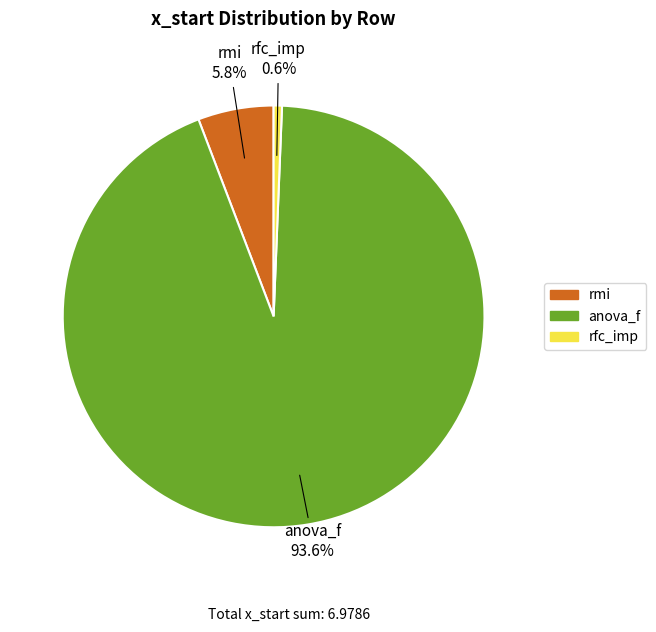

Between rfc_imp and rmi, which is larger?

rmi